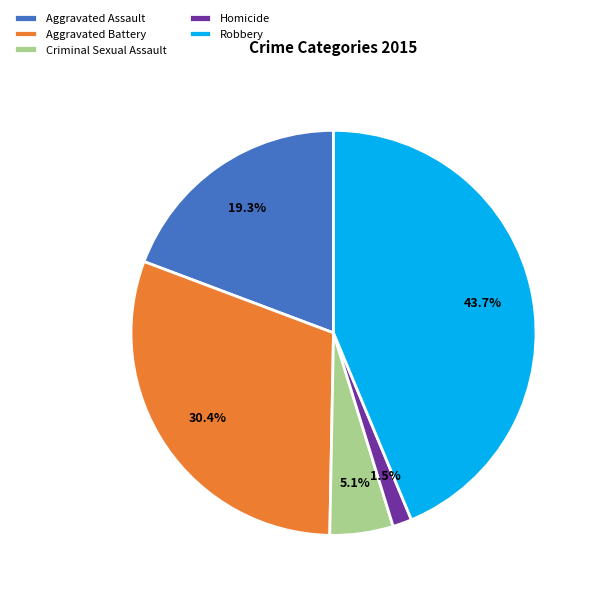

To the nearest percent, what is the difference between the Robbery and Aggravated Assault slice percentages?

24%